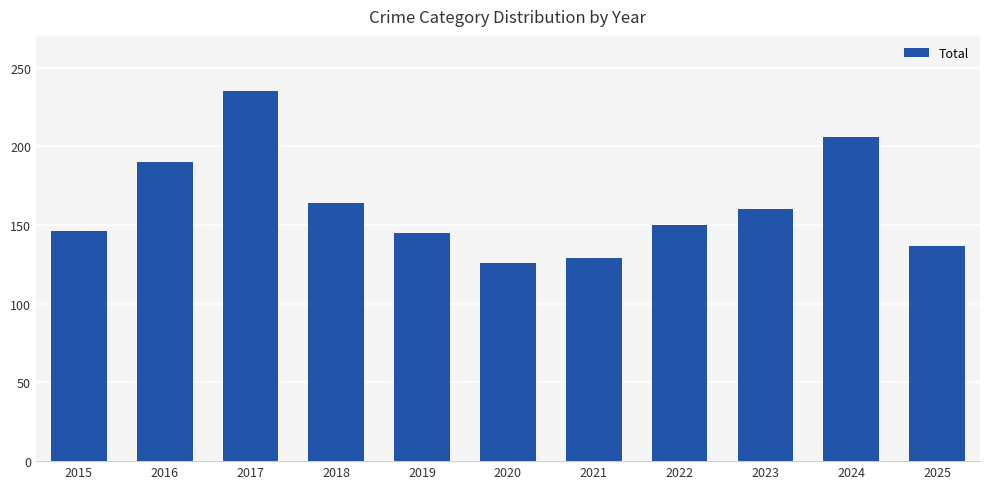

What is the change in value from 2016 to 2025?

-53